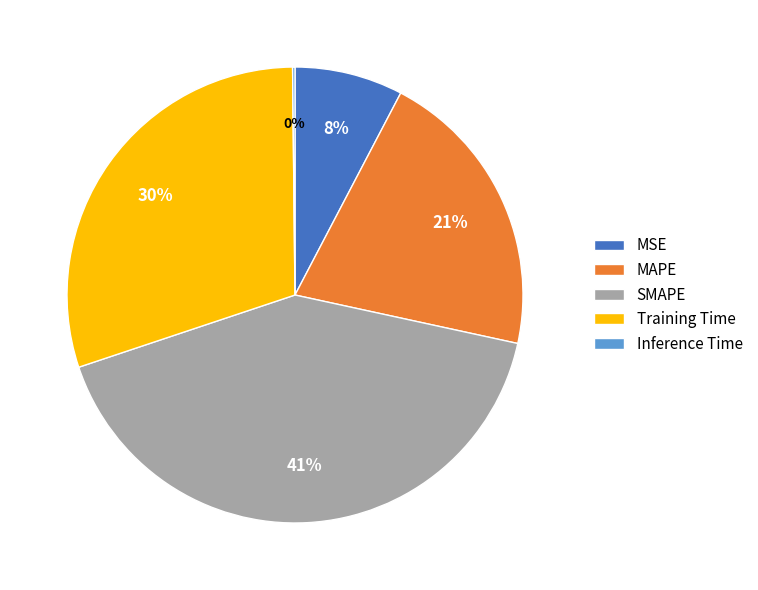

Is there a majority slice in this chart?

No